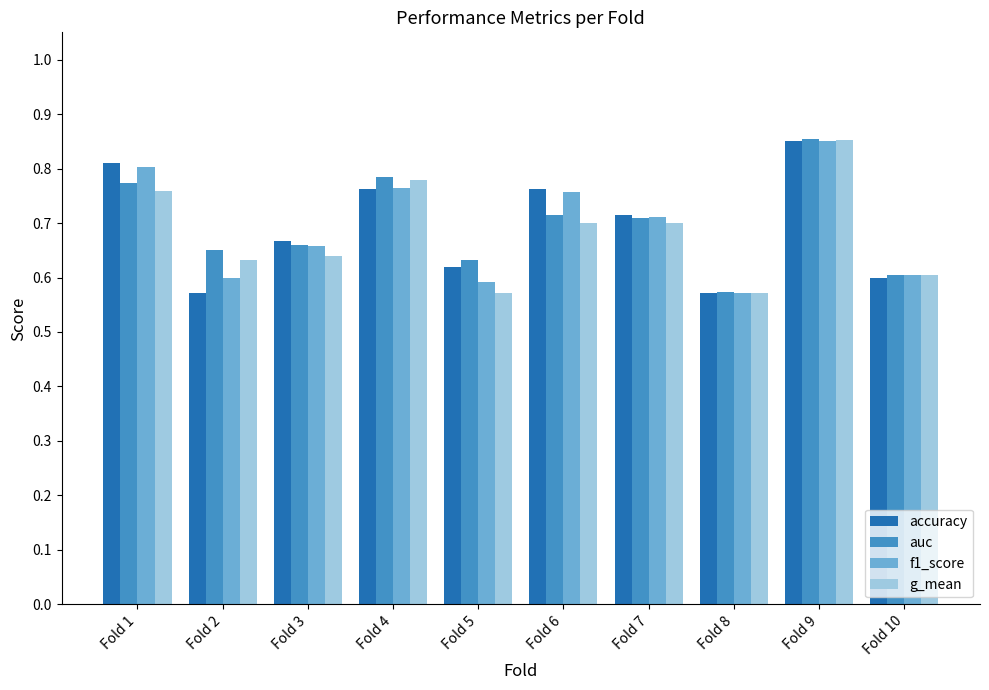

The g_mean series shows 0.6 at Fold 2. True or false?

True